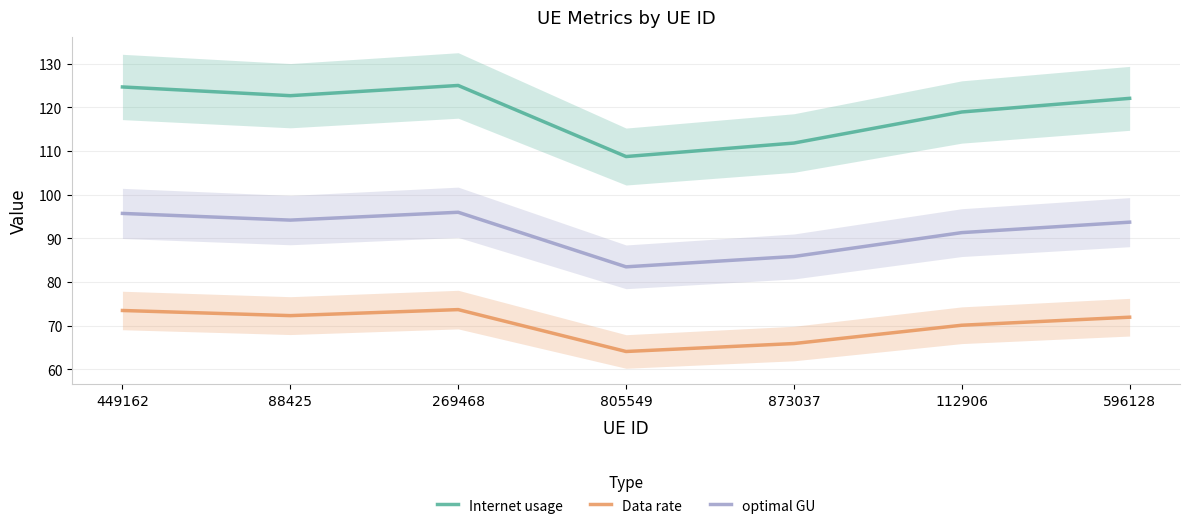

At which label does optimal GU reach its minimum?

805549